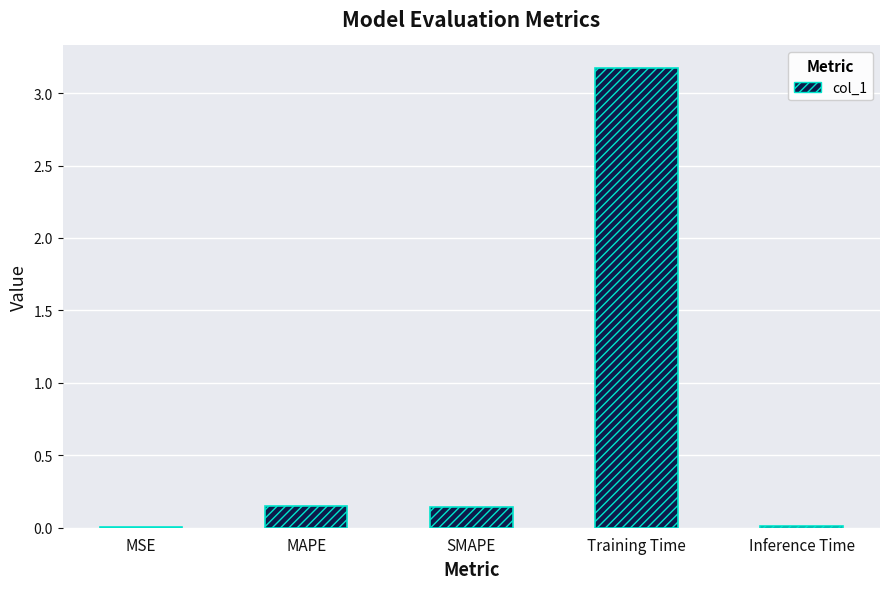

What is the average value?

0.7